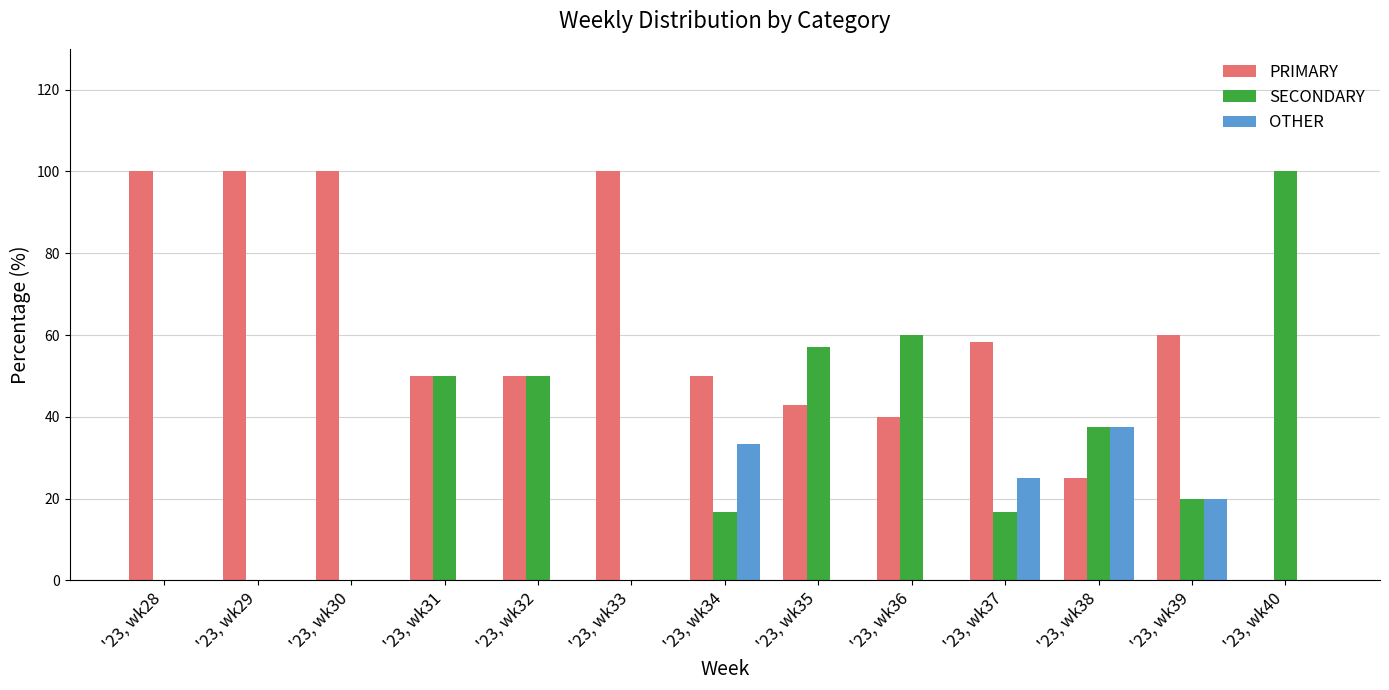

Reading right to left, what are all the values shown in this chart?

PRIMARY: '23, wk40=0.0	'23, wk39=60.0	'23, wk38=25.0	'23, wk37=58.3	'23, wk36=40.0	'23, wk35=42.9	'23, wk34=50.0	'23, wk33=100.0	'23, wk32=50.0	'23, wk31=50.0	'23, wk30=100.0	'23, wk29=100.0	'23, wk28=100.0
SECONDARY: '23, wk40=100.0	'23, wk39=20.0	'23, wk38=37.5	'23, wk37=16.7	'23, wk36=60.0	'23, wk35=57.1	'23, wk34=16.7	'23, wk33=0.0	'23, wk32=50.0	'23, wk31=50.0	'23, wk30=0.0	'23, wk29=0.0	'23, wk28=0.0
OTHER: '23, wk40=0.0	'23, wk39=20.0	'23, wk38=37.5	'23, wk37=25.0	'23, wk36=0.0	'23, wk35=0.0	'23, wk34=33.3	'23, wk33=0.0	'23, wk32=0.0	'23, wk31=0.0	'23, wk30=0.0	'23, wk29=0.0	'23, wk28=0.0